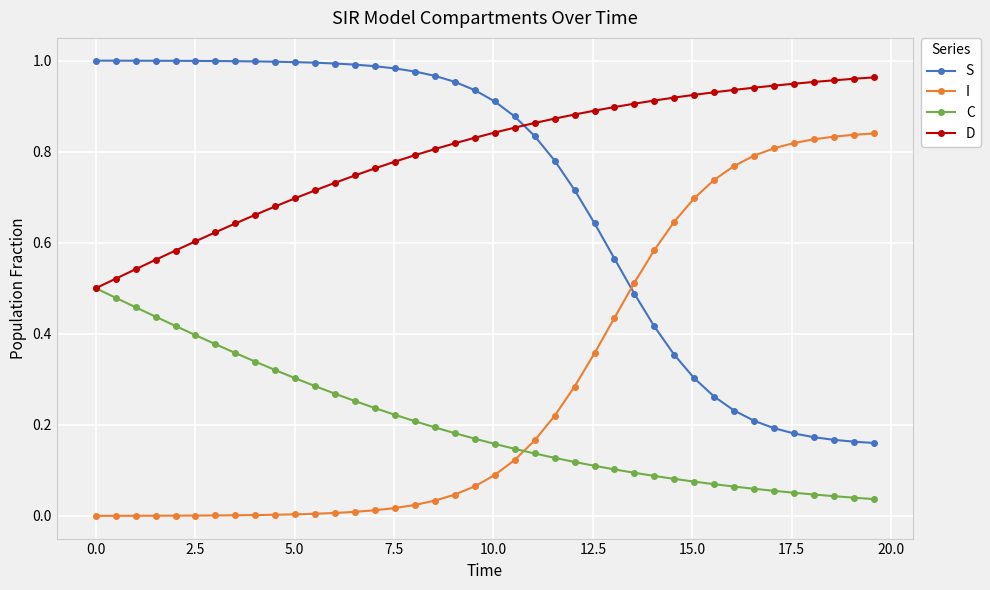

True or false: S and D intersect in this chart.

True